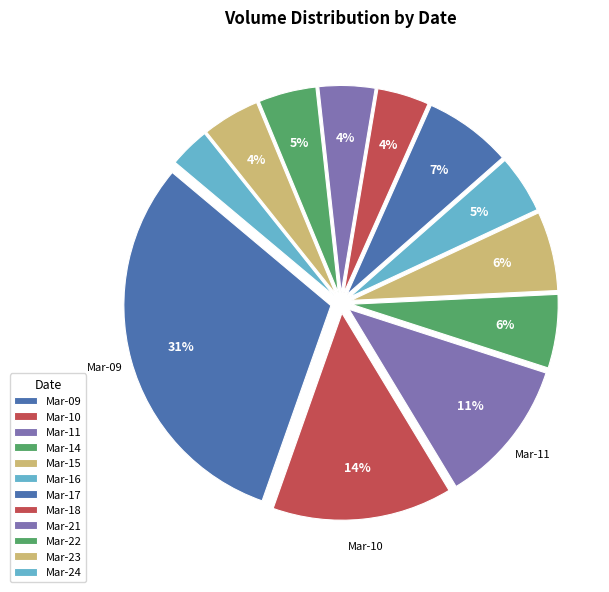

Count the number of slices in the pie.

12